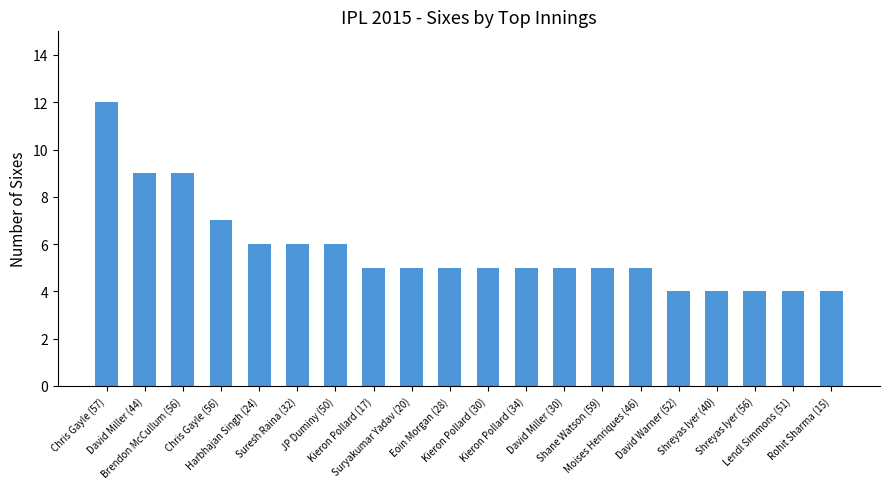

What is the maximum value shown in the chart?

12